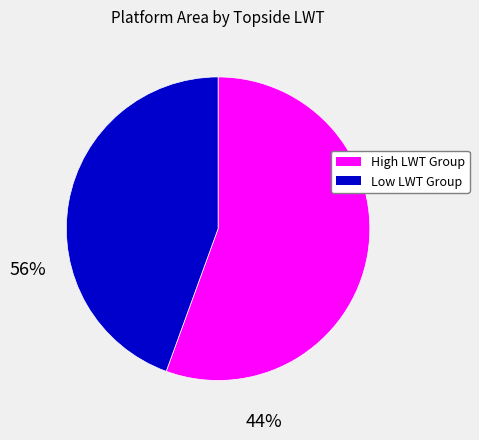

How many segments does this pie chart have?

2